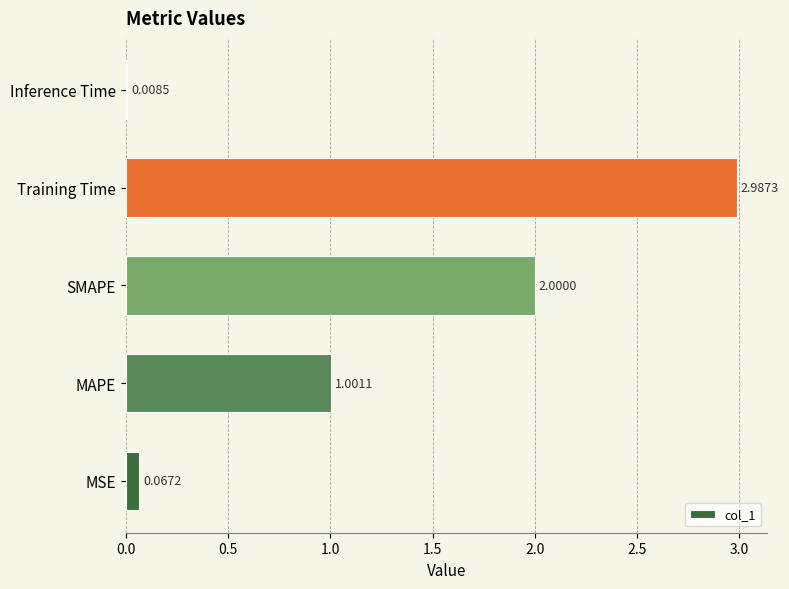

Which category has the highest value across all series?

Training Time